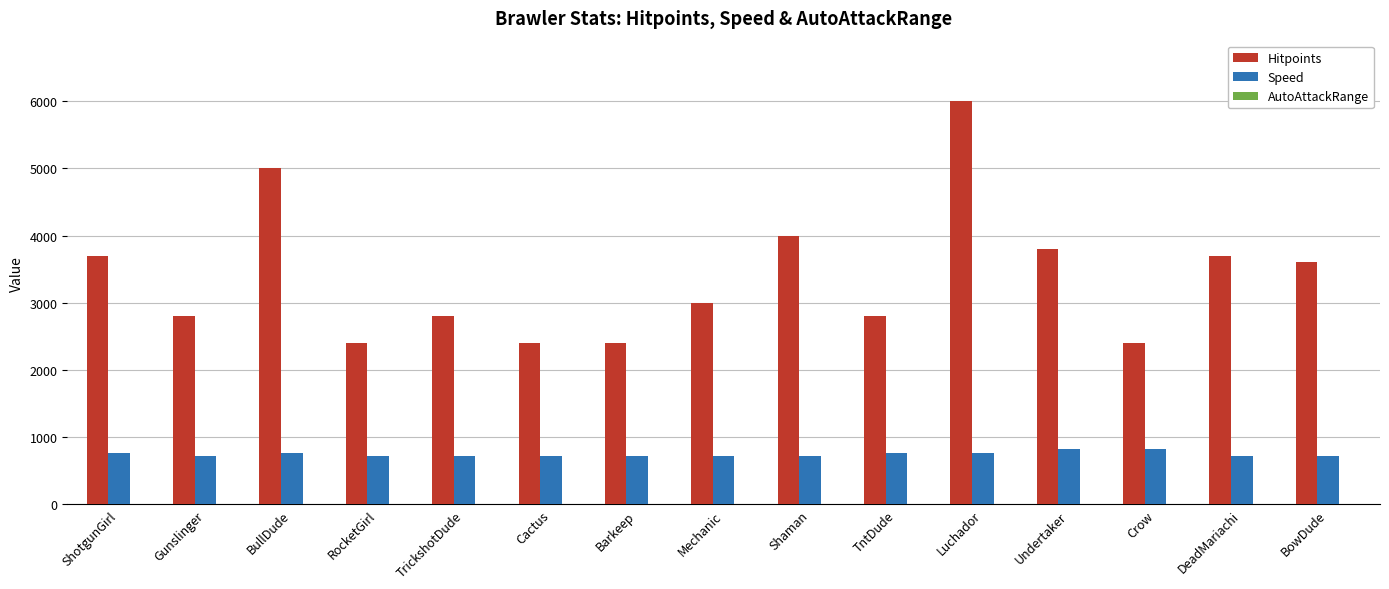

Which series has the largest total across all categories?

Hitpoints